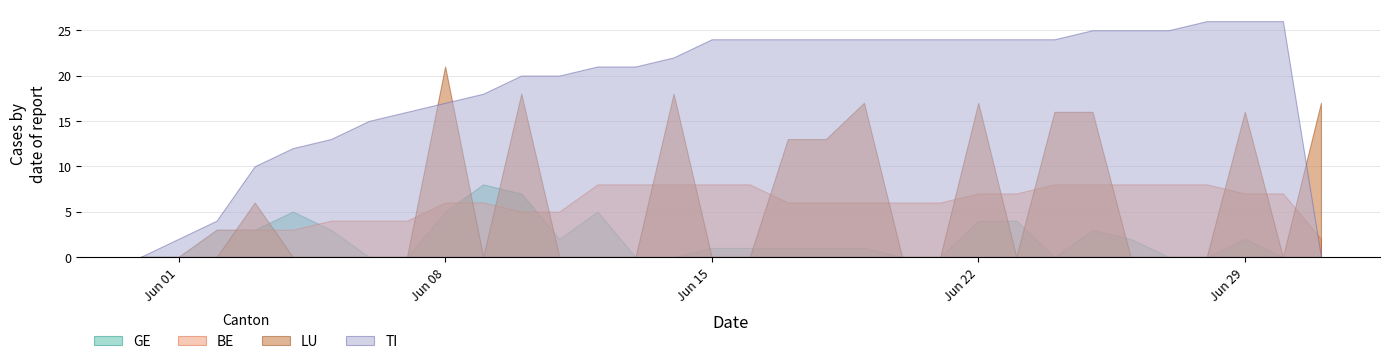

What is the maximum value shown in the chart?

26